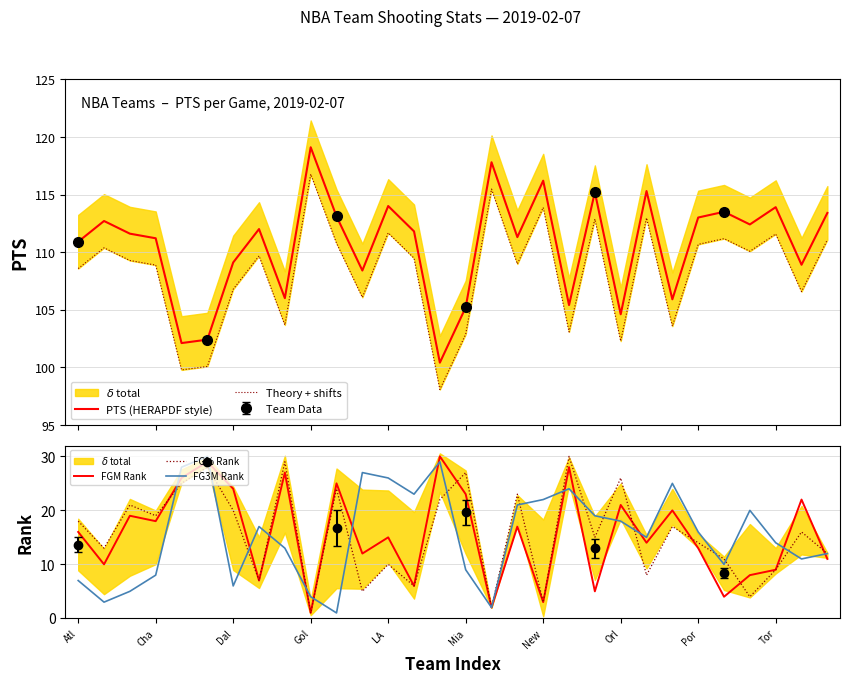

True or false: PTS (HERAPDF style) has a value of 210.0 at 16.

False